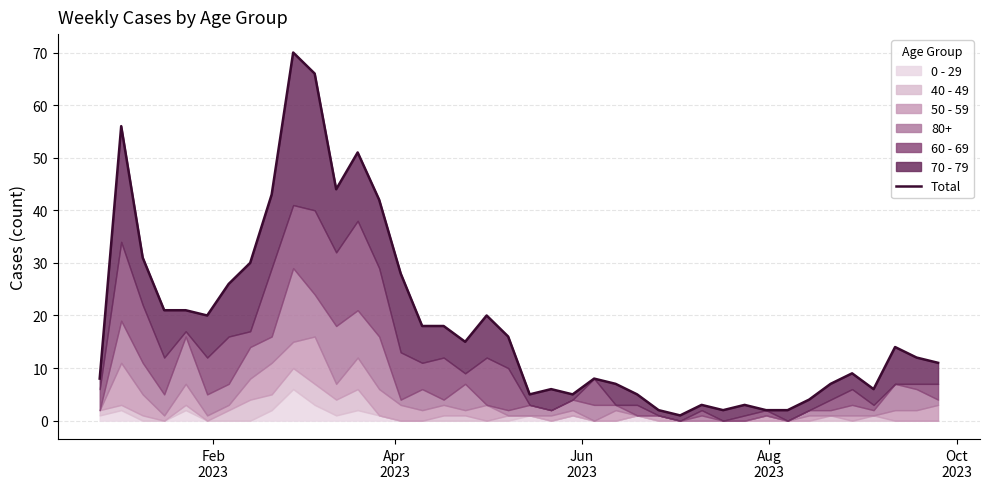

What is the sum of all values?

758